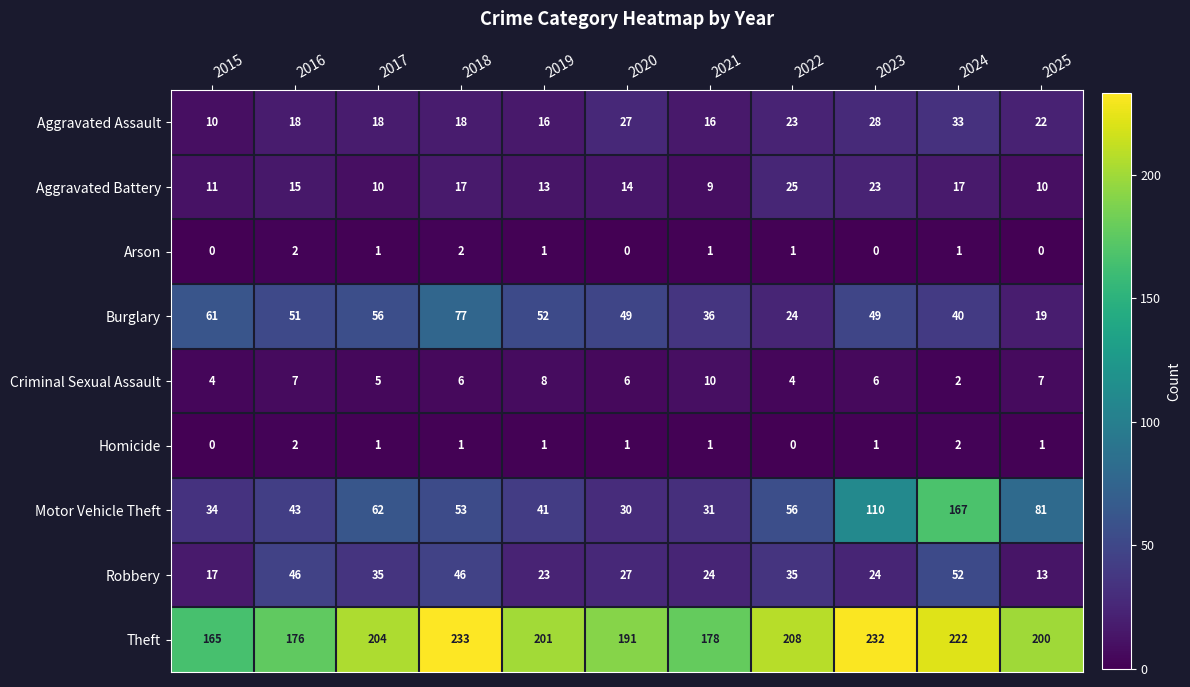

At which category is the sum across all series the highest?

2024